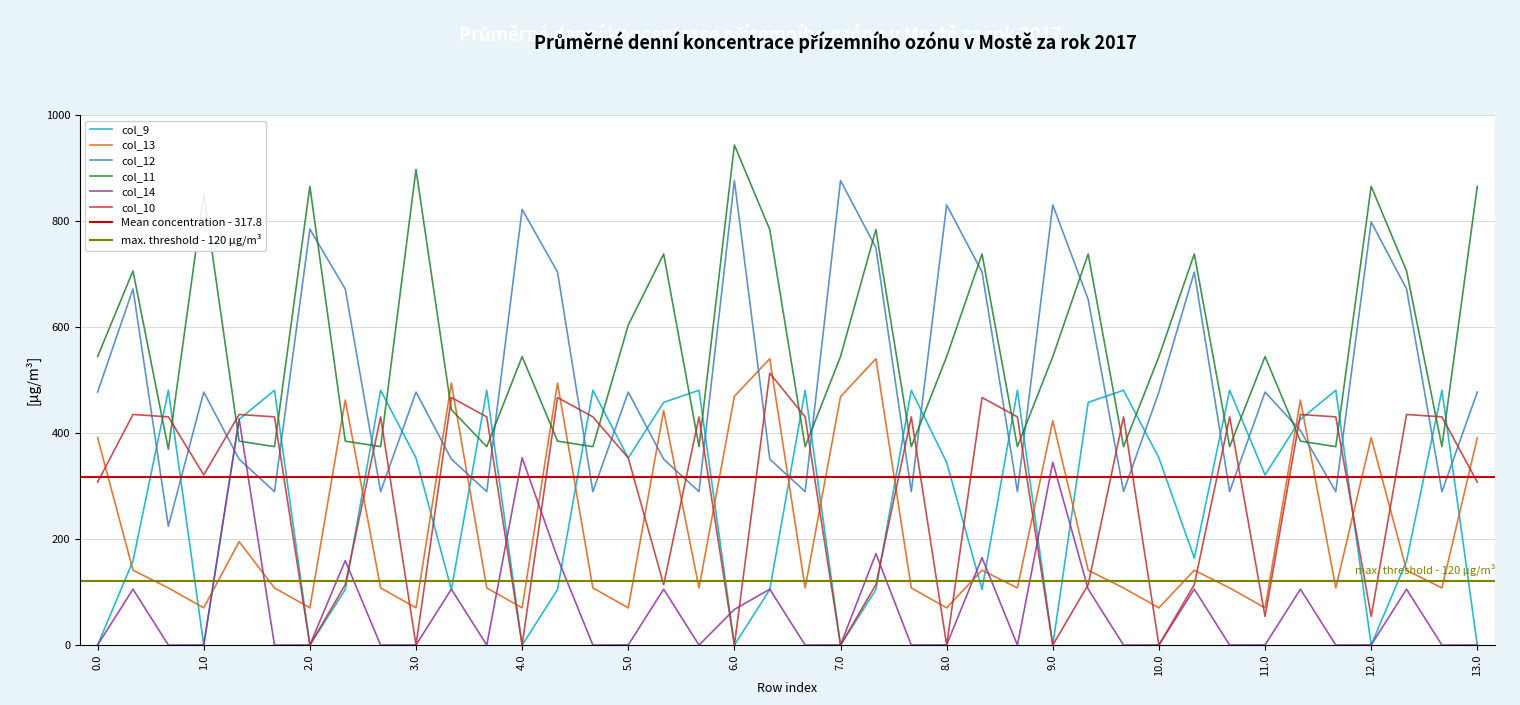

Is this an area chart (filled region under the line)?

No